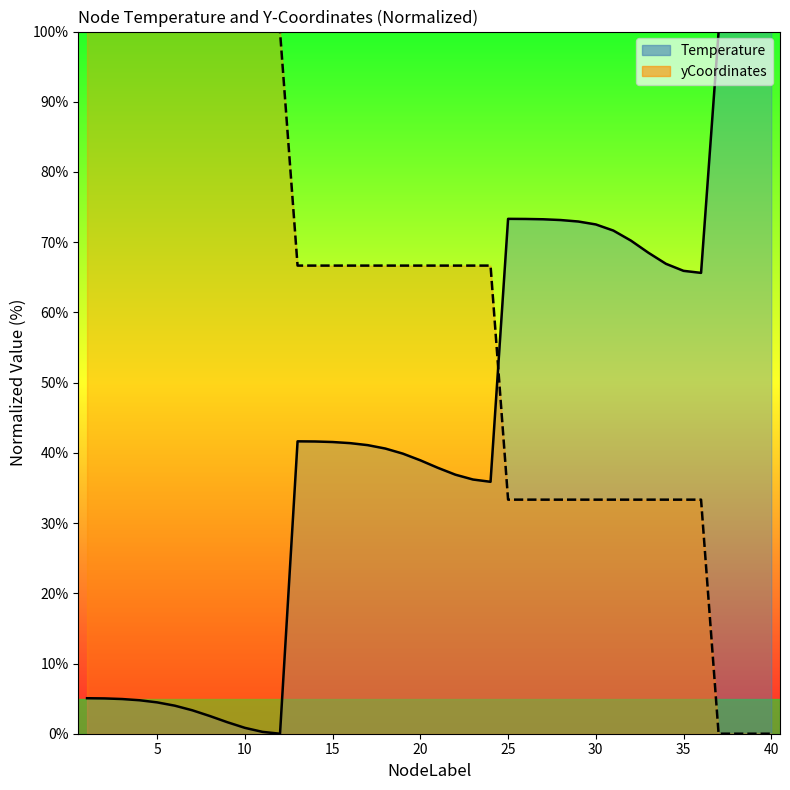

The value of yCoordinates at 39 is 32.0. True or false?

False